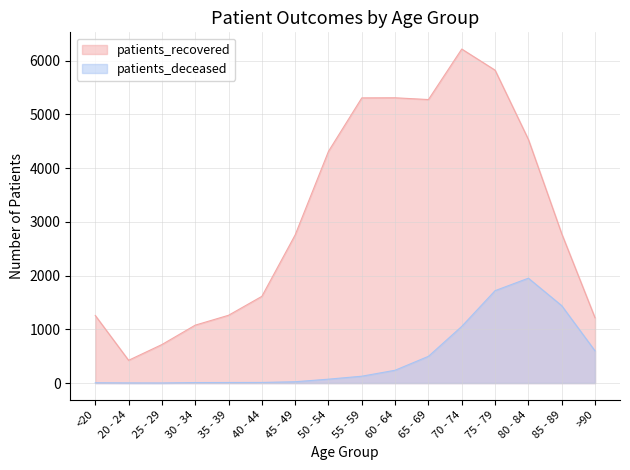

True or false: patients_recovered and patients_deceased intersect in this chart.

False